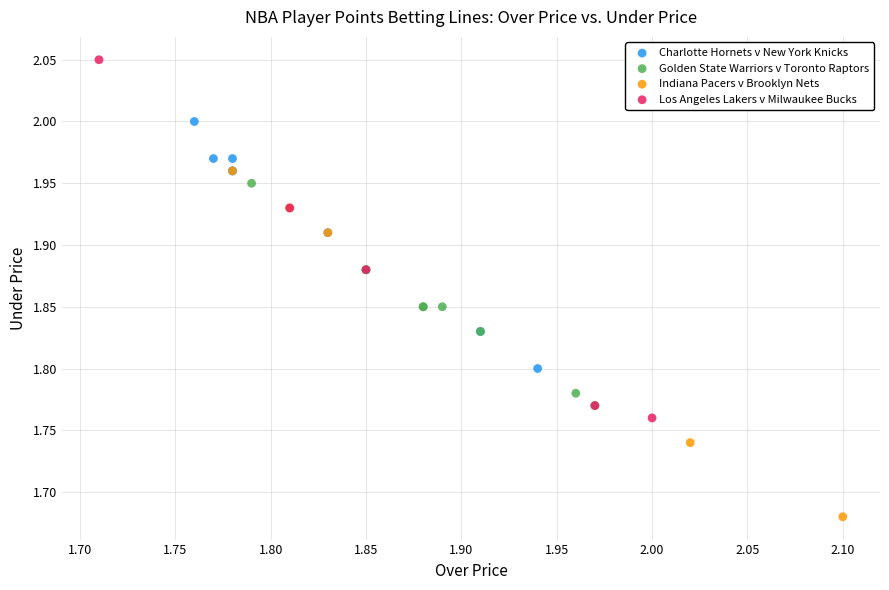

Which series contains the lowest Y value?

Indiana Pacers v Brooklyn Nets